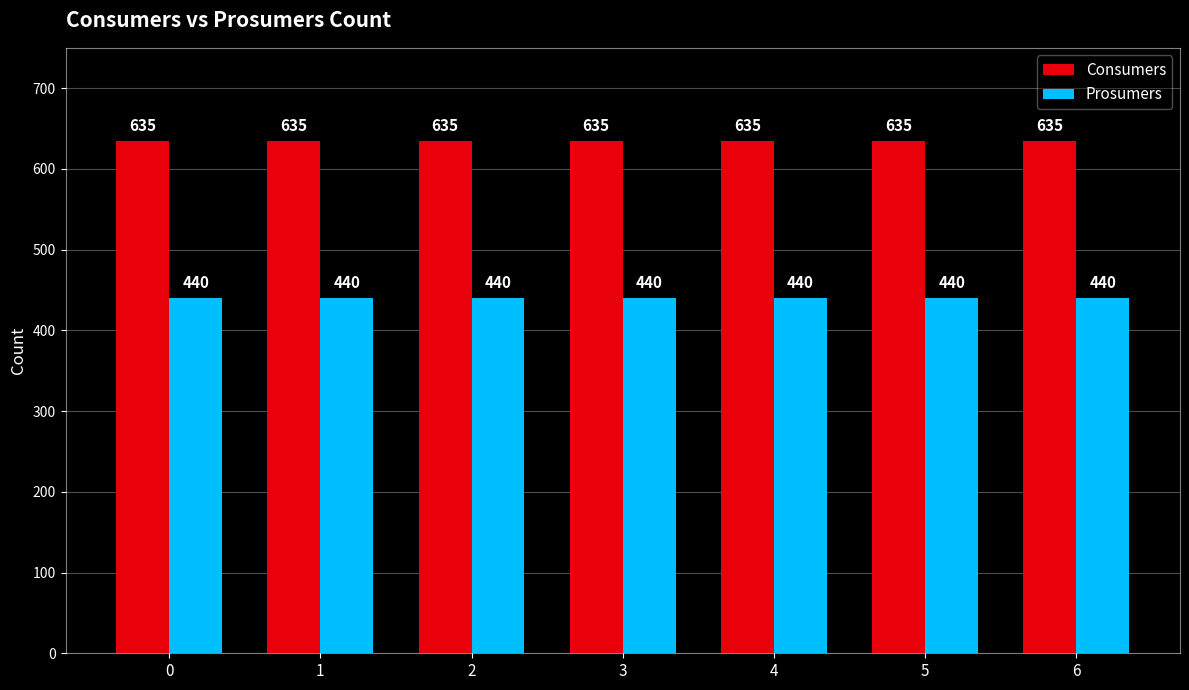

Reading right to left, extract all data points from this chart.

Consumers: 635	635	635	635	635	635	635
Prosumers: 440	440	440	440	440	440	440